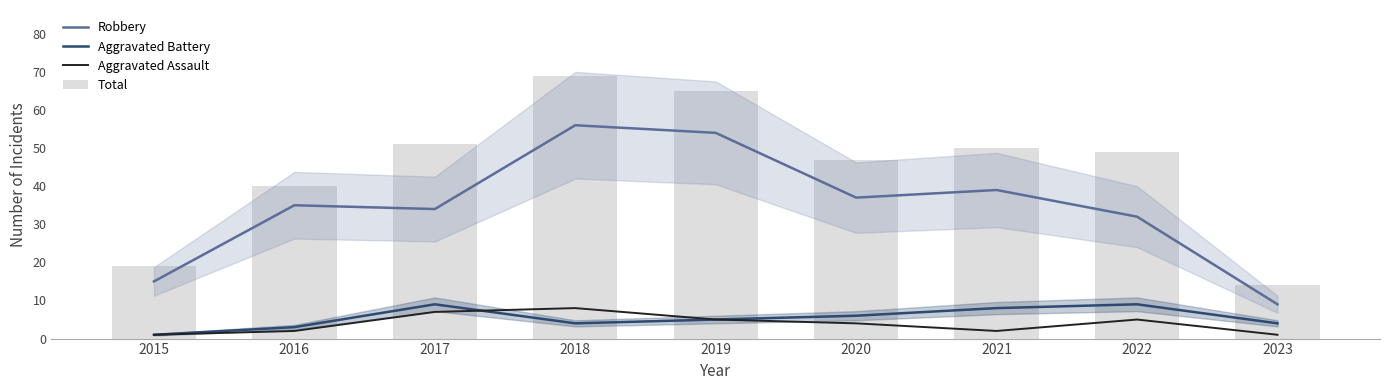

Read the Aggravated Assault value at 2020.

4